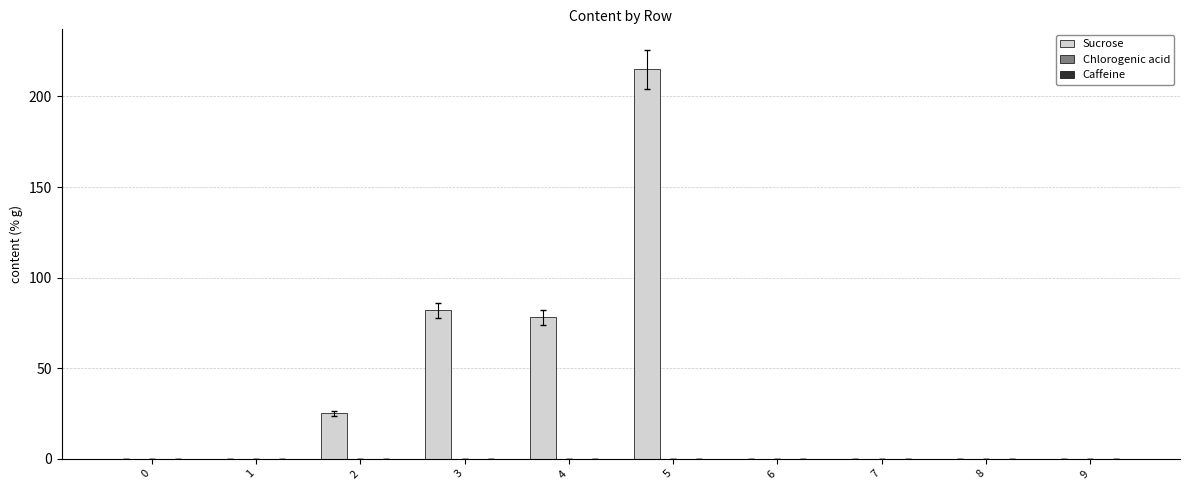

What is the sum of all values?

400